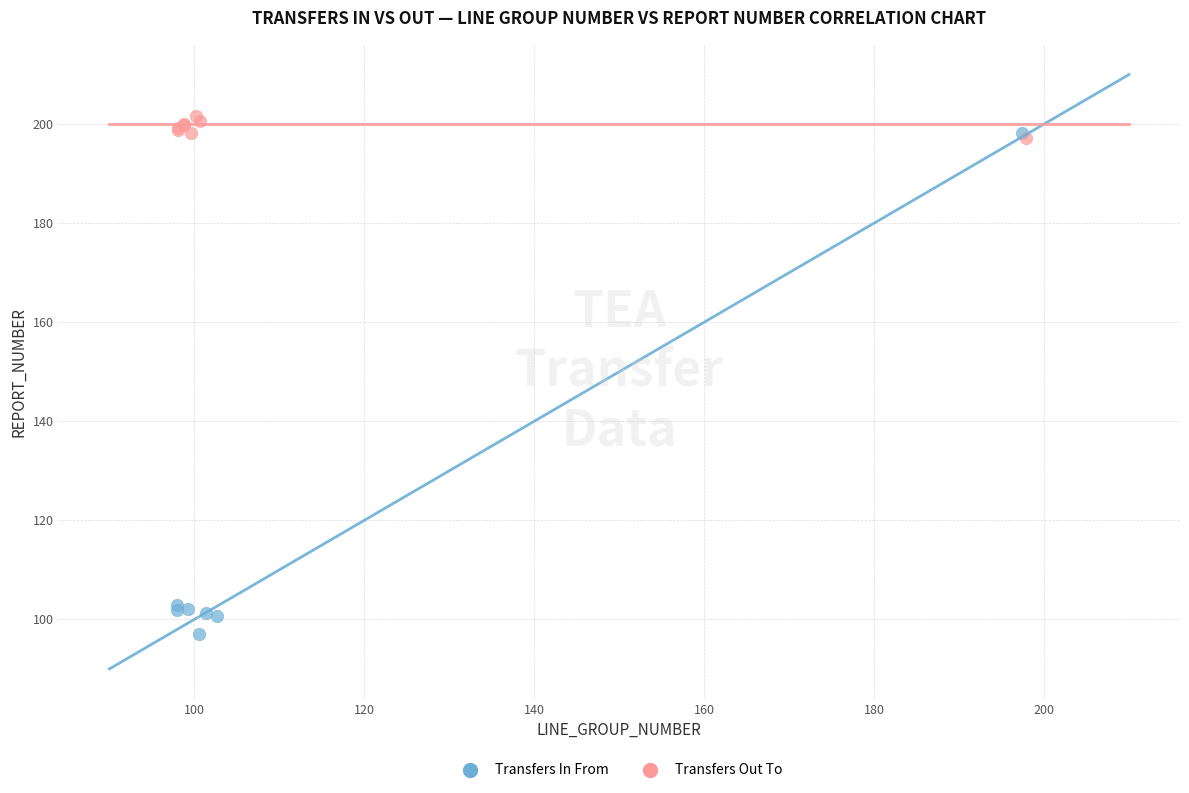

Which series has the widest spread of Y values?

Transfers In From